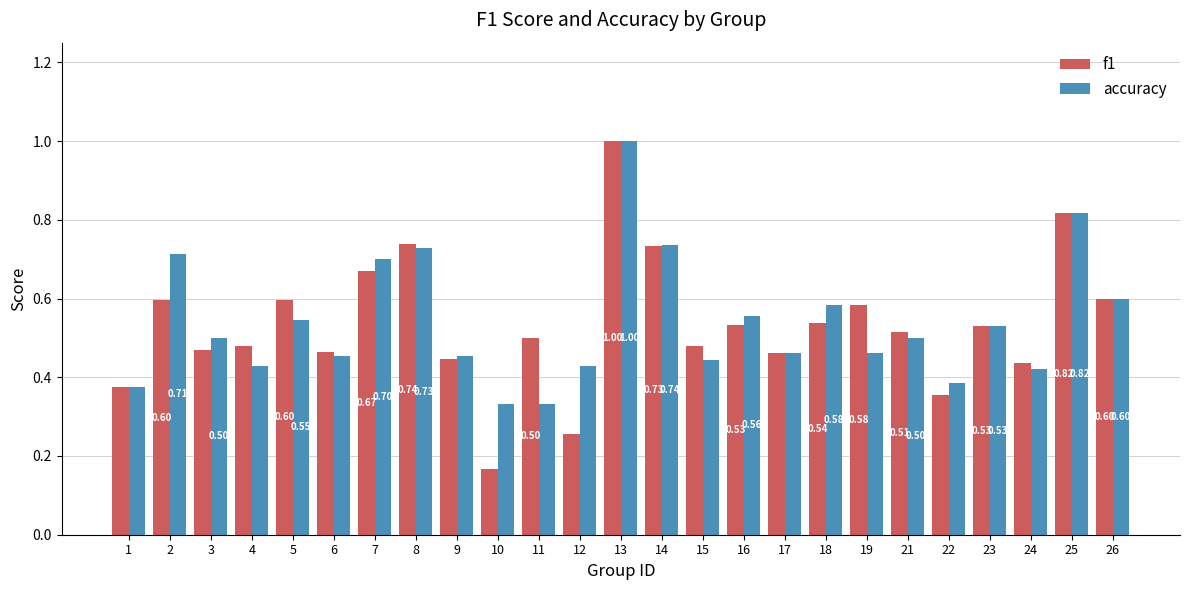

What is the difference between the second highest and minimum values in the accuracy series?

0.5